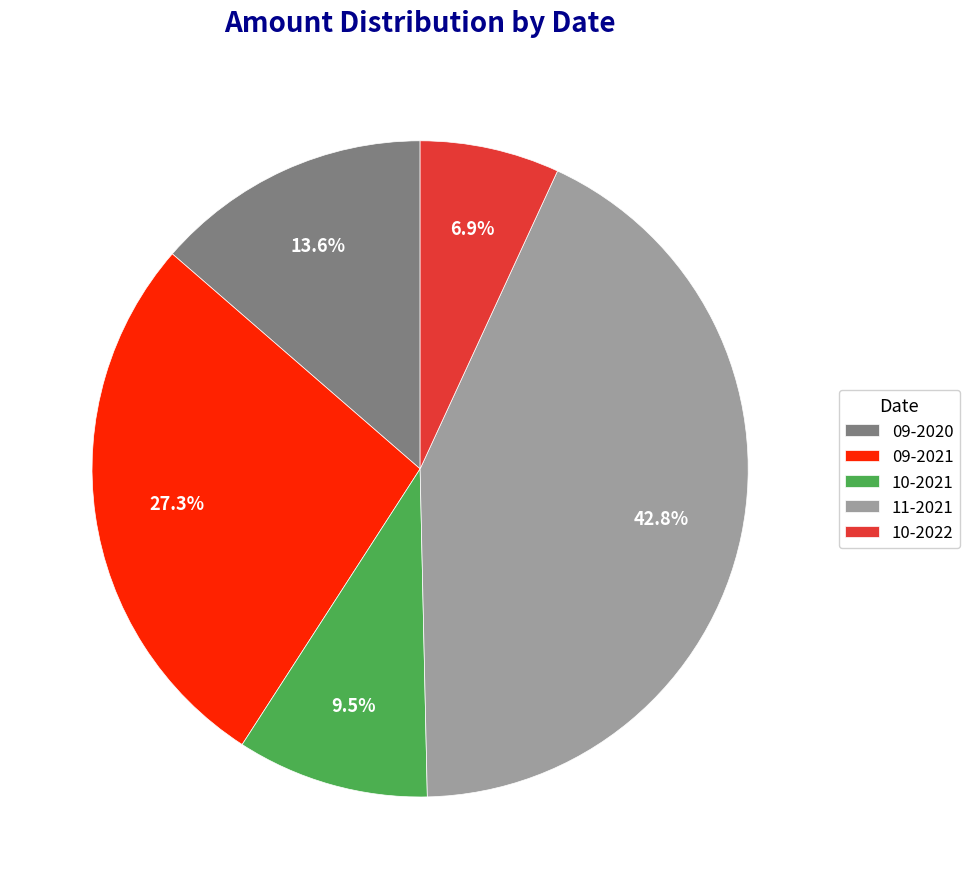

Combined, do 10-2022 and 09-2021 account for over 50%?

No